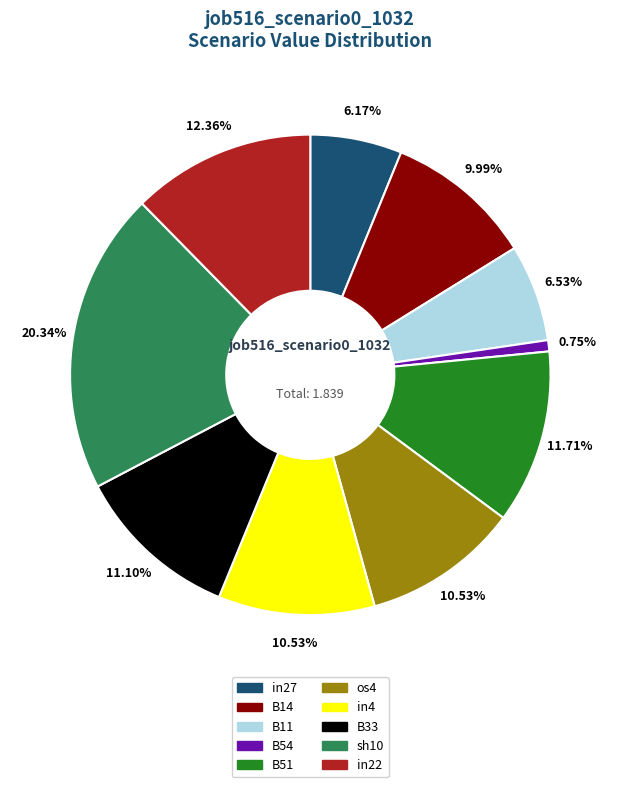

To the nearest percent, what portion does B54 represent?

1%